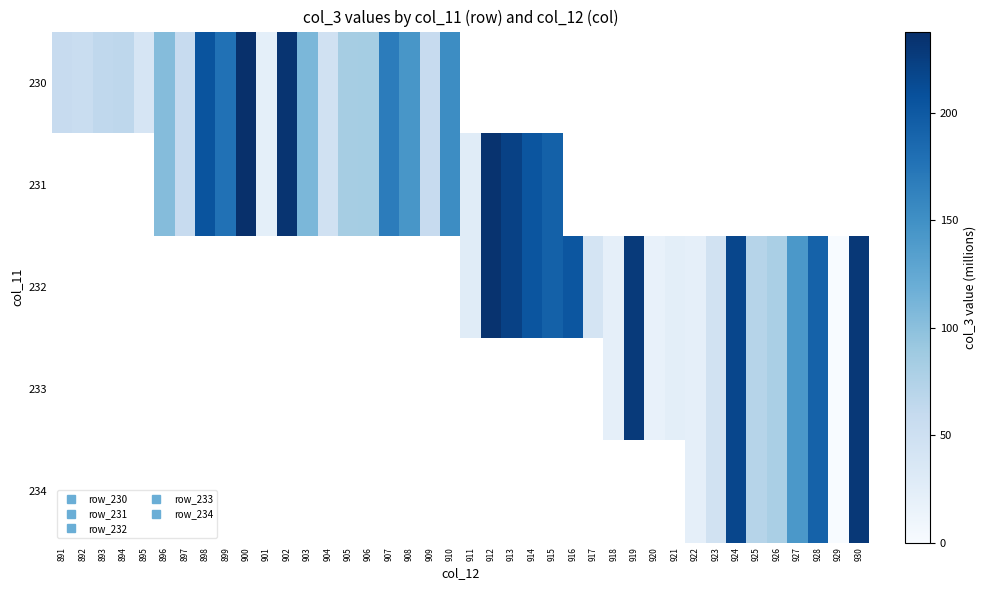

List the labels in order of 233 value, smallest first.

920, 891, 892, 893, 894, 895, 896, 897, 898, 899, 900, 901, 902, 903, 904, 905, 906, 907, 908, 909, 910, 911, 912, 913, 914, 915, 916, 917, 929, 918, 922, 921, 923, 925, 926, 927, 928, 924, 919, 930